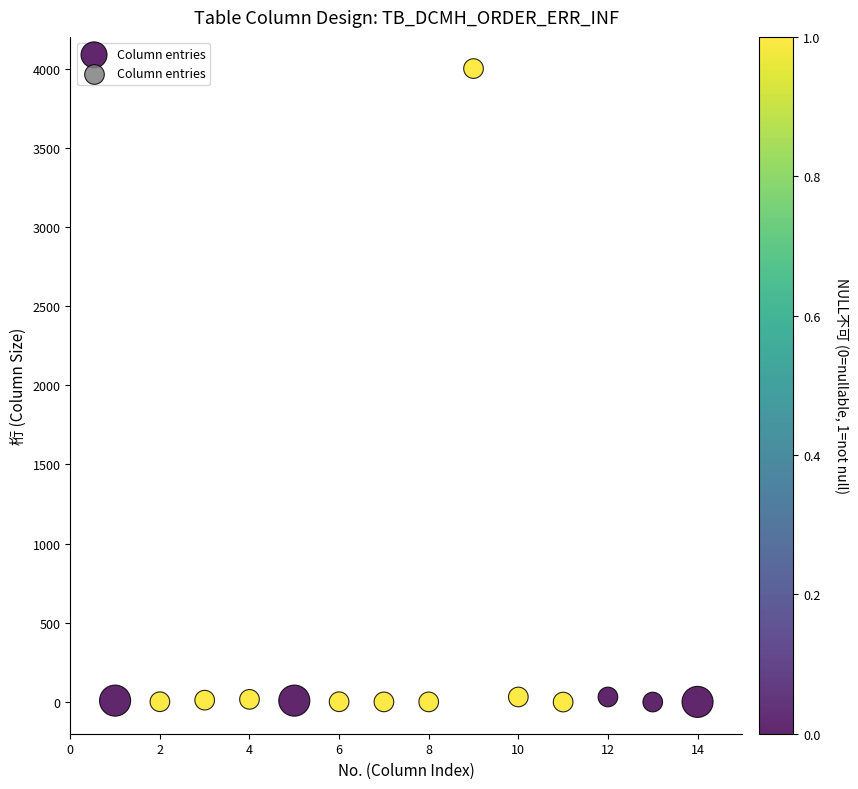

What is the range of Y values (max minus min)?

4000